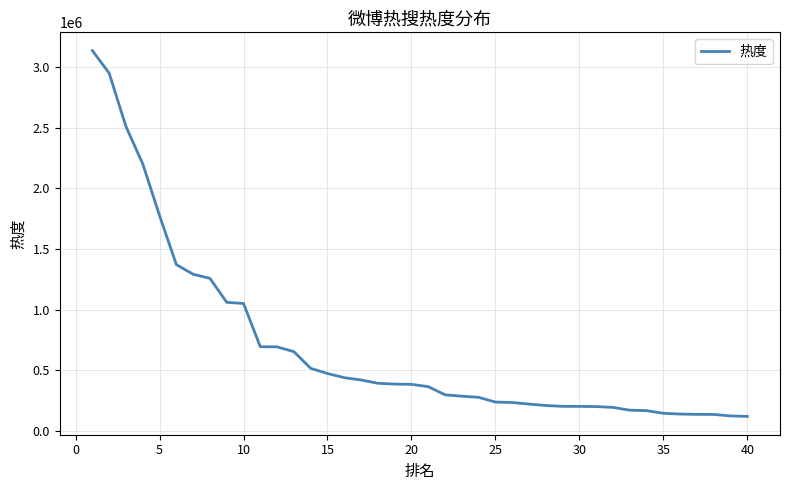

What is the maximum value shown in the chart?

3134899